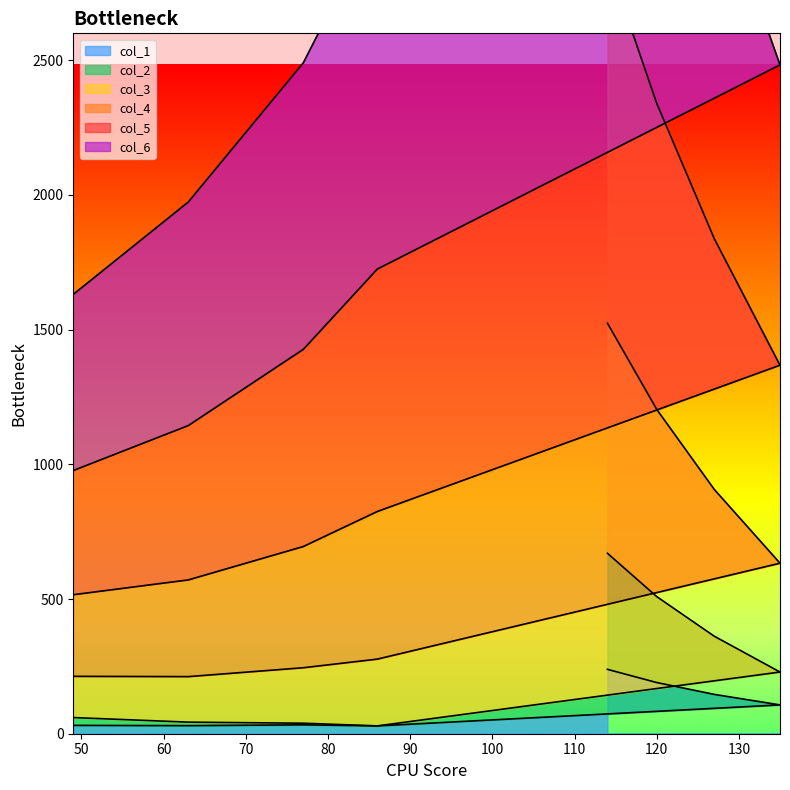

Which series has the widest spread of values?

col_5